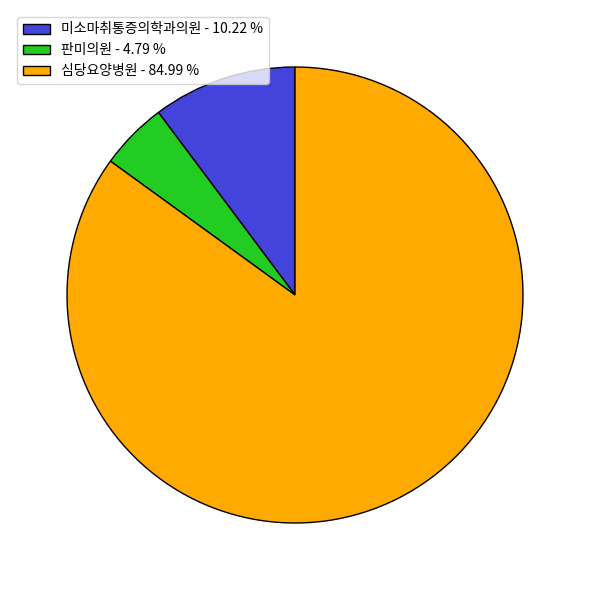

Count the number of slices in the pie.

3